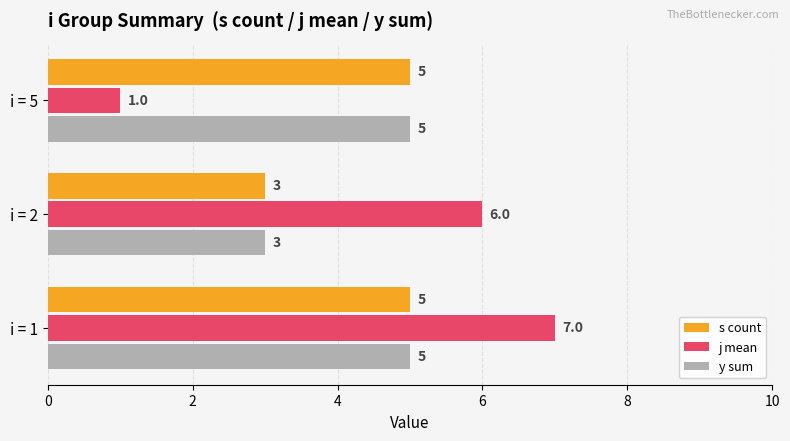

How many values in the j mean series are below 6?

1